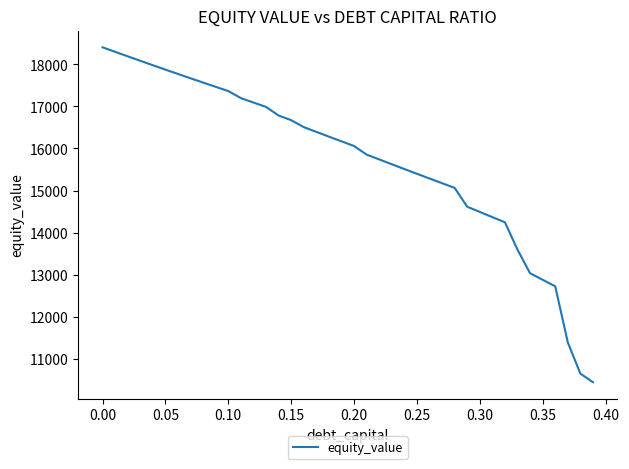

True or false: there are more than 0 points higher than both neighbors.

False